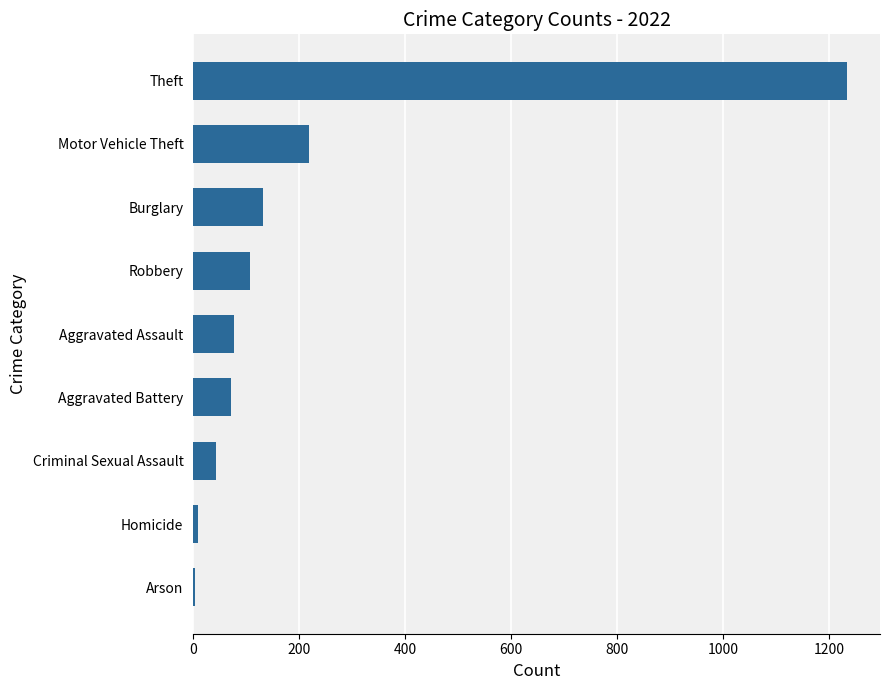

Which has a higher value, Homicide or Criminal Sexual Assault?

Criminal Sexual Assault